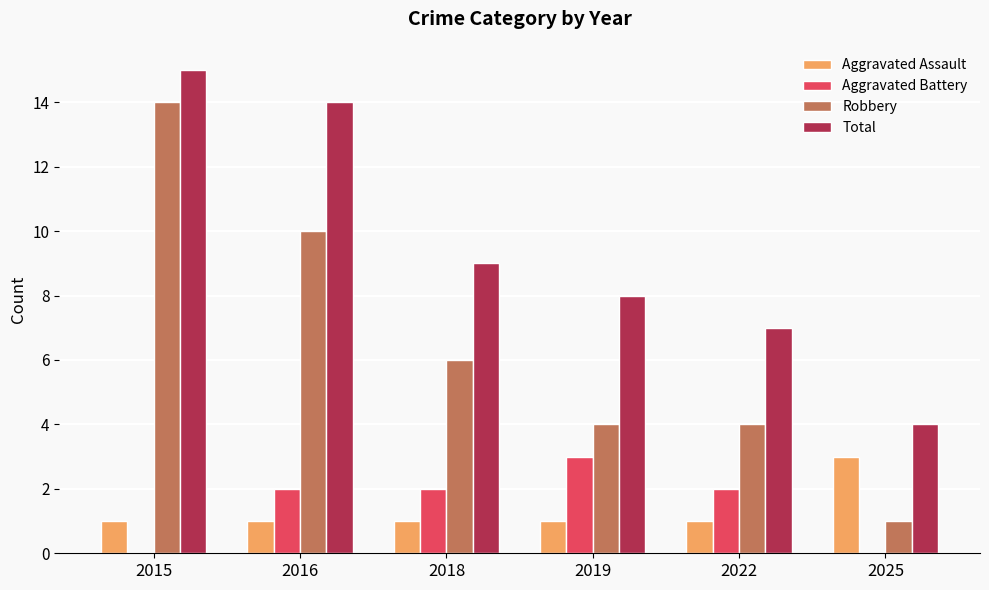

Reading left to right, what are all the values shown in this chart?

Aggravated Assault: 1	1	1	1	1	3
Aggravated Battery: 0	2	2	3	2	0
Robbery: 14	10	6	4	4	1
Total: 15	14	9	8	7	4